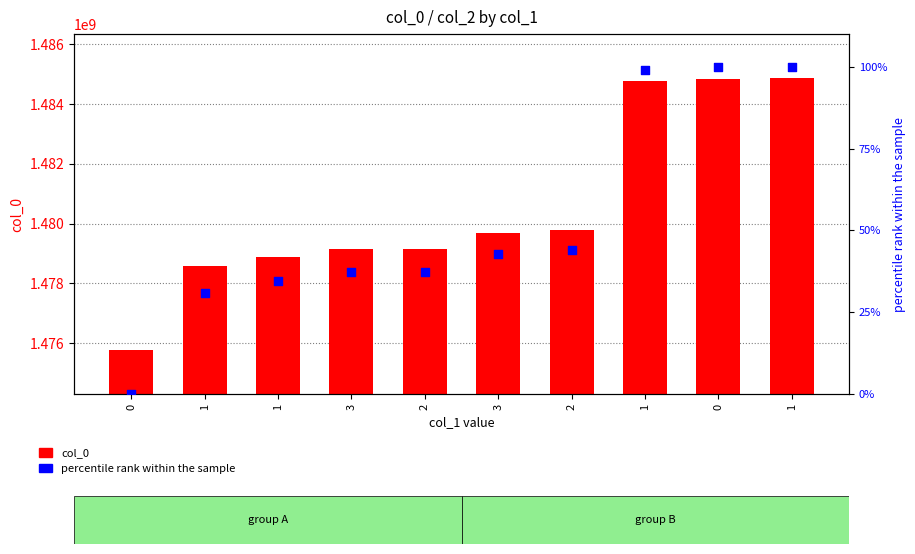

Which series has the largest total across all categories?

col_0